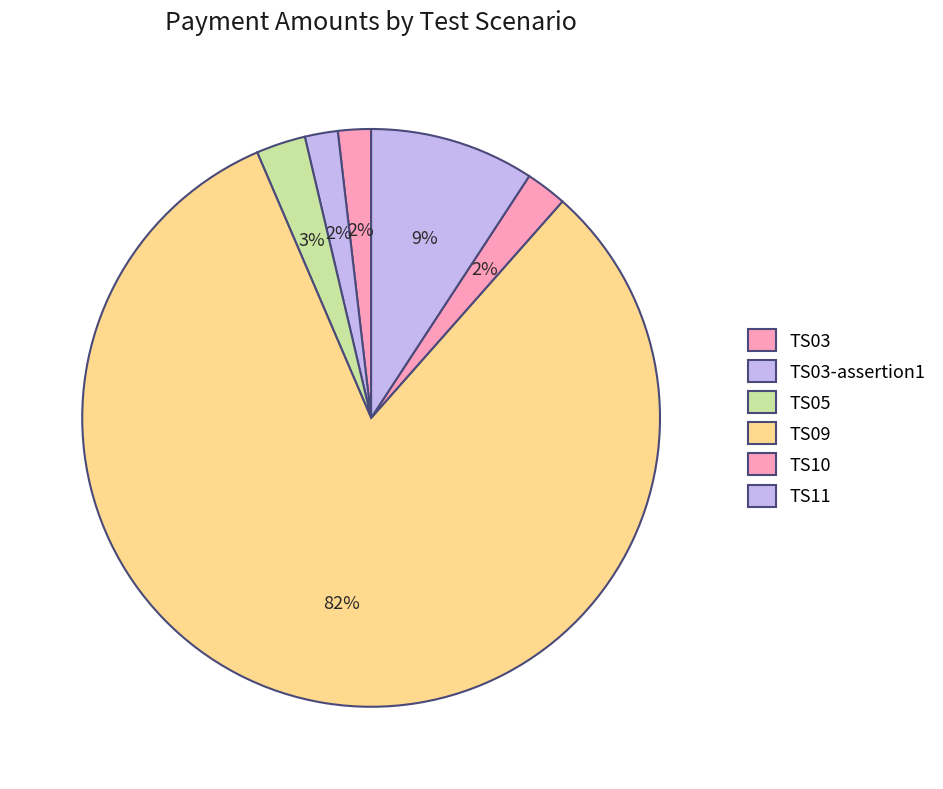

Which slice is the smallest?

TS03